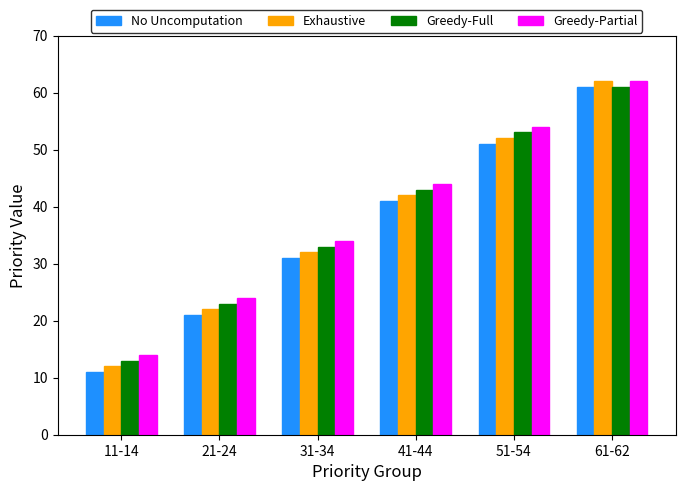

True or false: No Uncomputation has a value of 20 at 31-34.

False